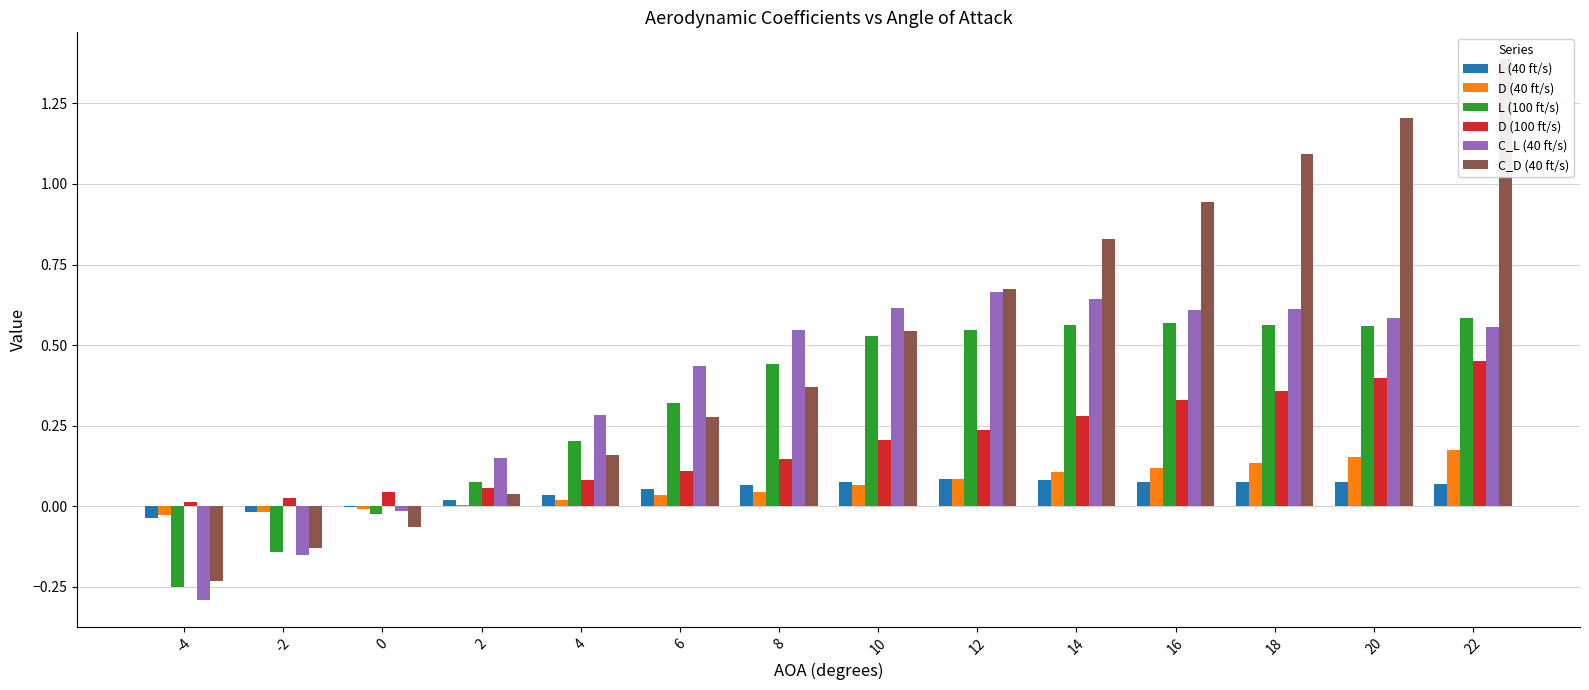

At which label does L (100 ft/s) first exceed 0?

2